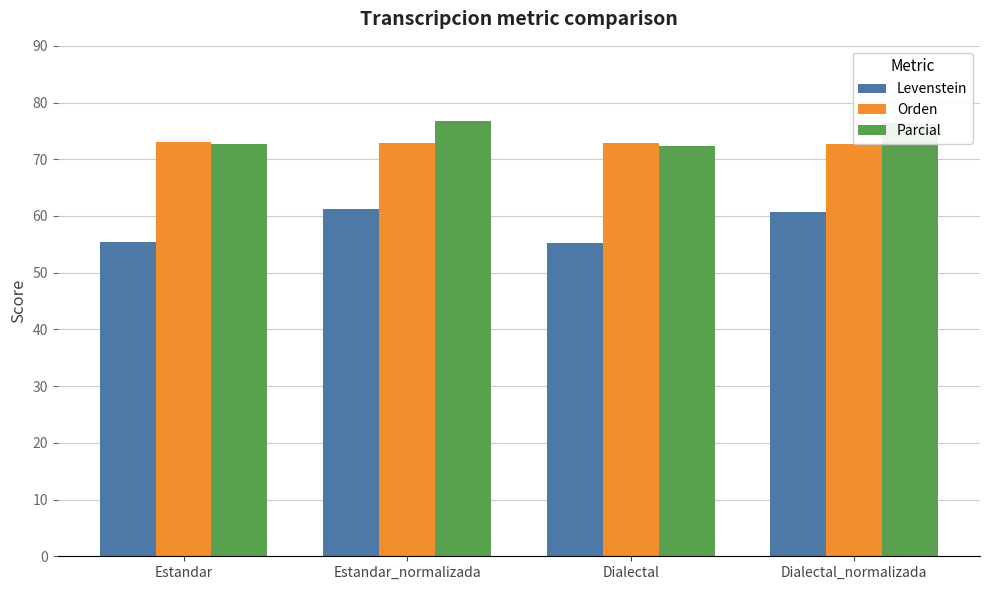

What is the difference between the maximum and second lowest values in the Orden series?

0.2